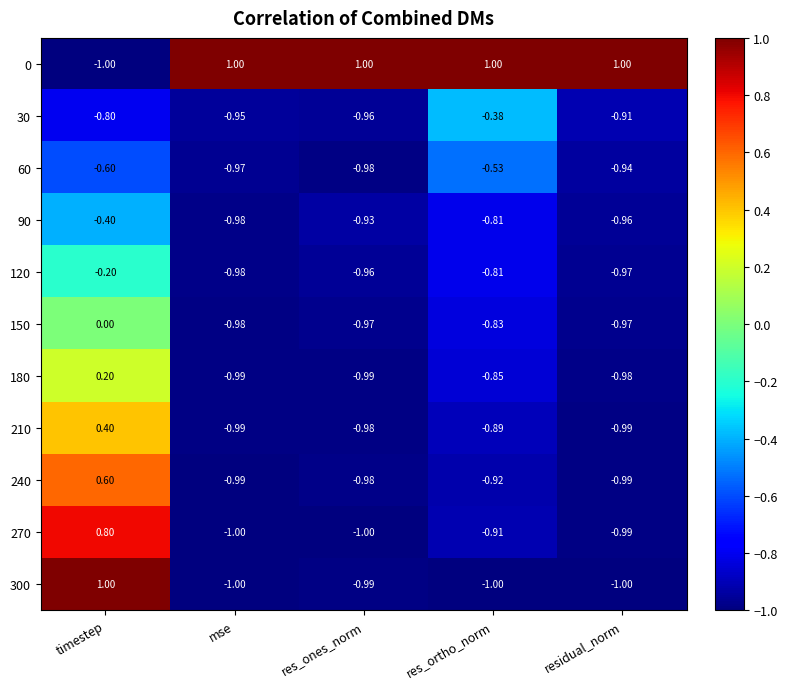

At which category is the sum across all series the highest?

timestep